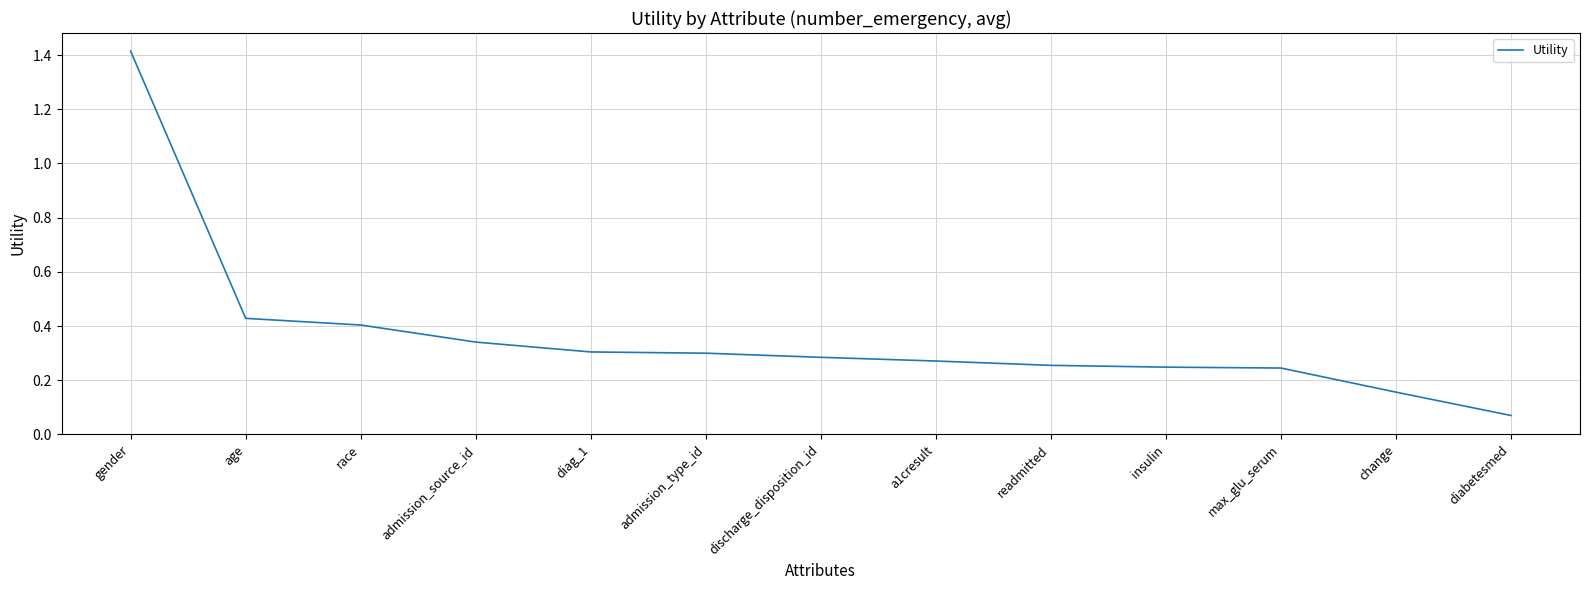

True or false: the data shows 0.3 at readmitted.

True